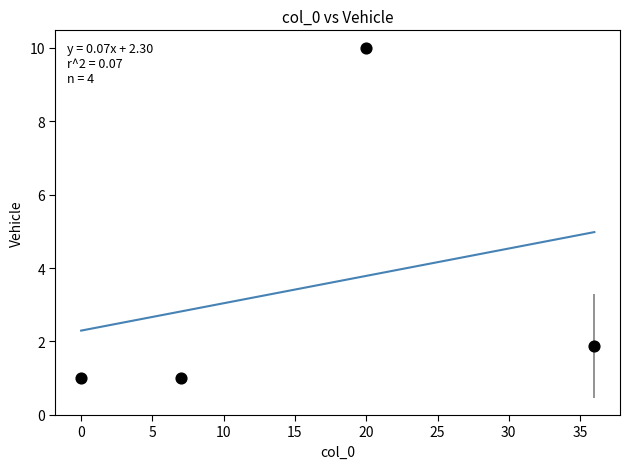

What Y value in the scatter plot is closest to 5?

1.9